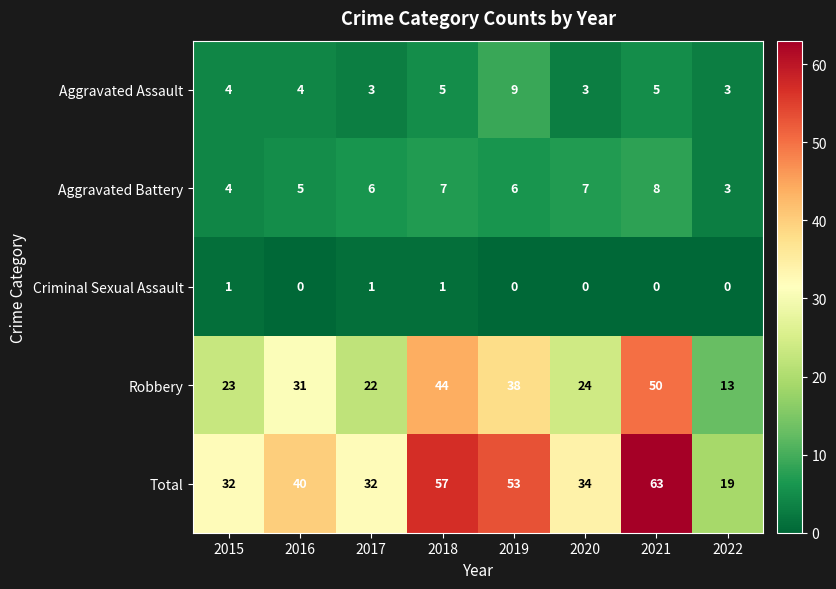

What is the total value across all series at 2019?

106